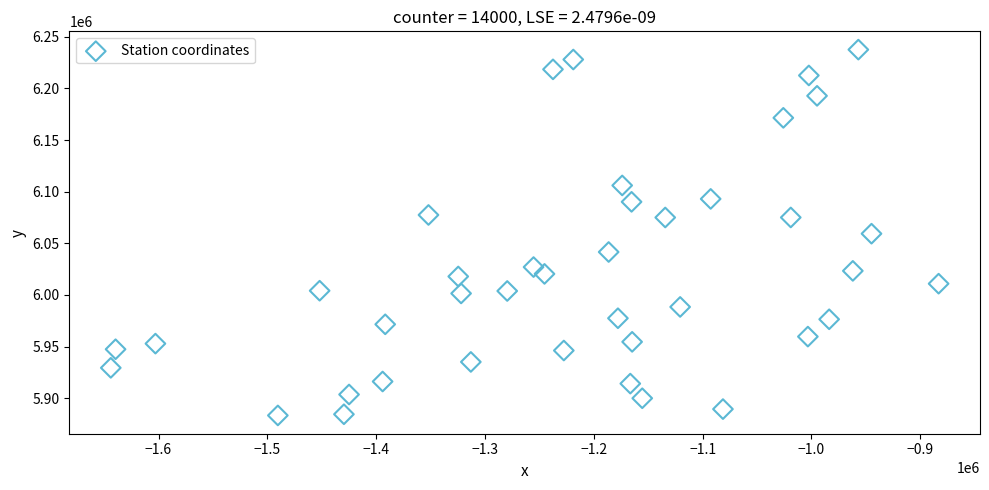

What is the range of Y values (max minus min)?

354232.3